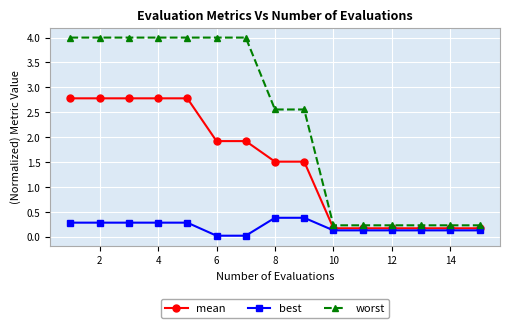

What is the value of the worst point at the 8th from the left?

2.6